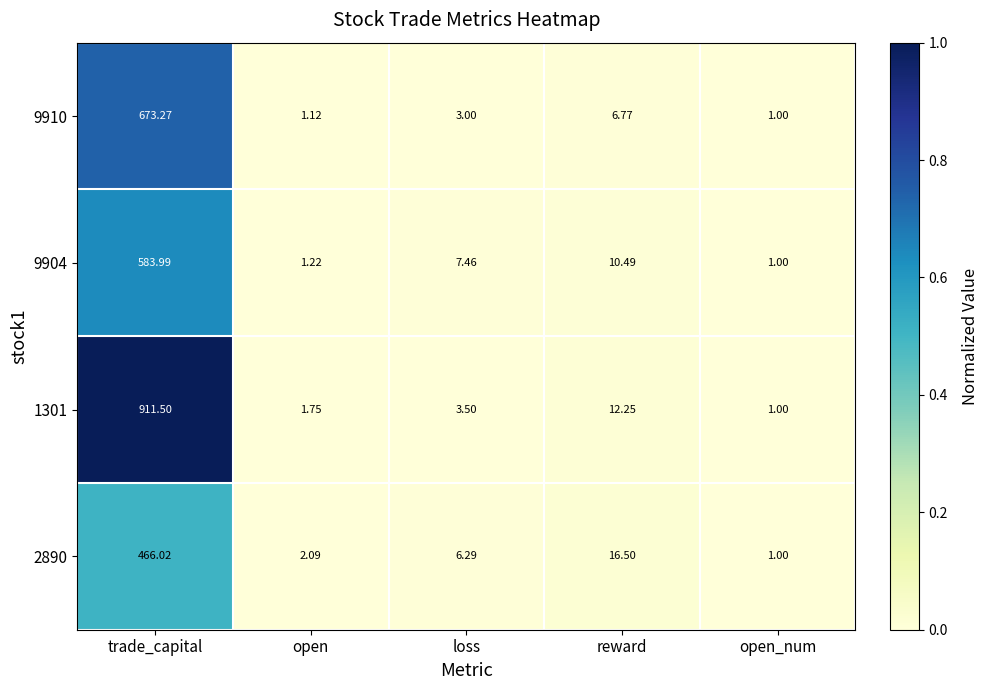

Rank the categories by 1301 value from lowest to highest.

open_num, open, loss, reward, trade_capital